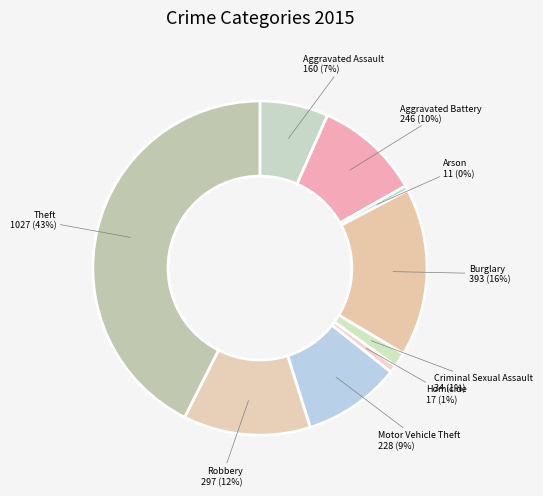

Is it true that Homicide is 12% of the pie?

False